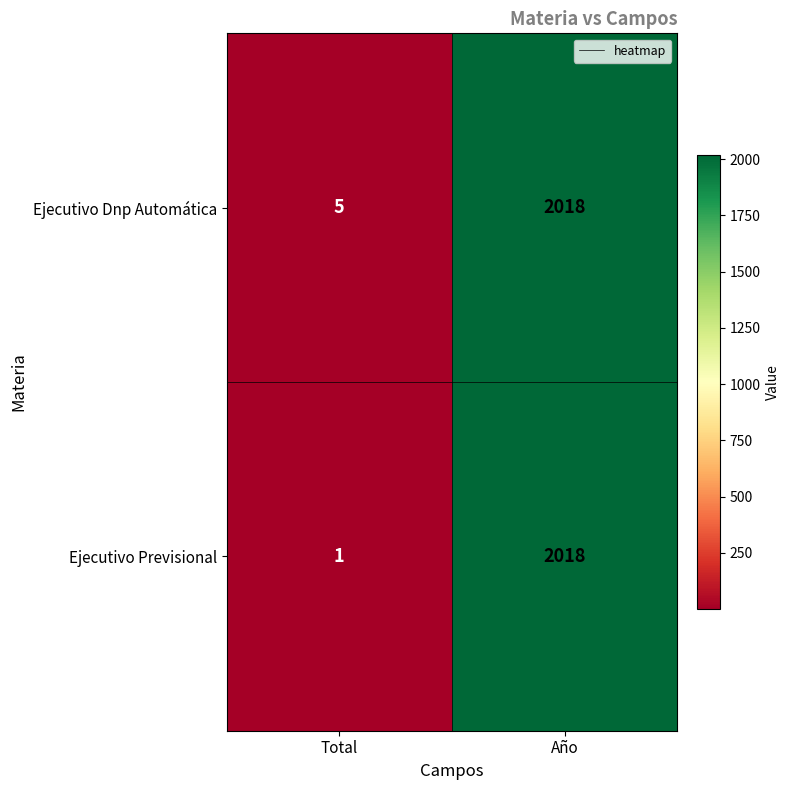

Rank the categories by Ejecutivo Previsional value from lowest to highest.

Total, Año